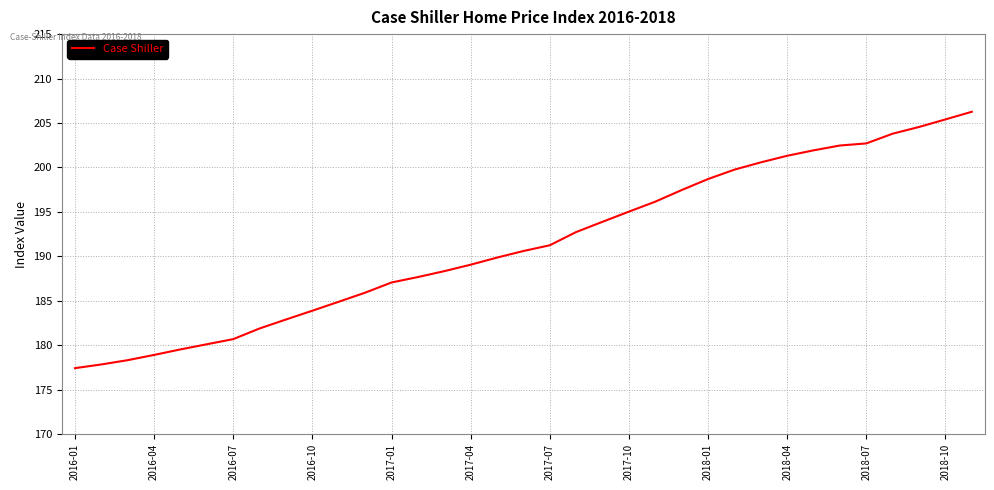

What is the maximum value shown in the chart?

206.3